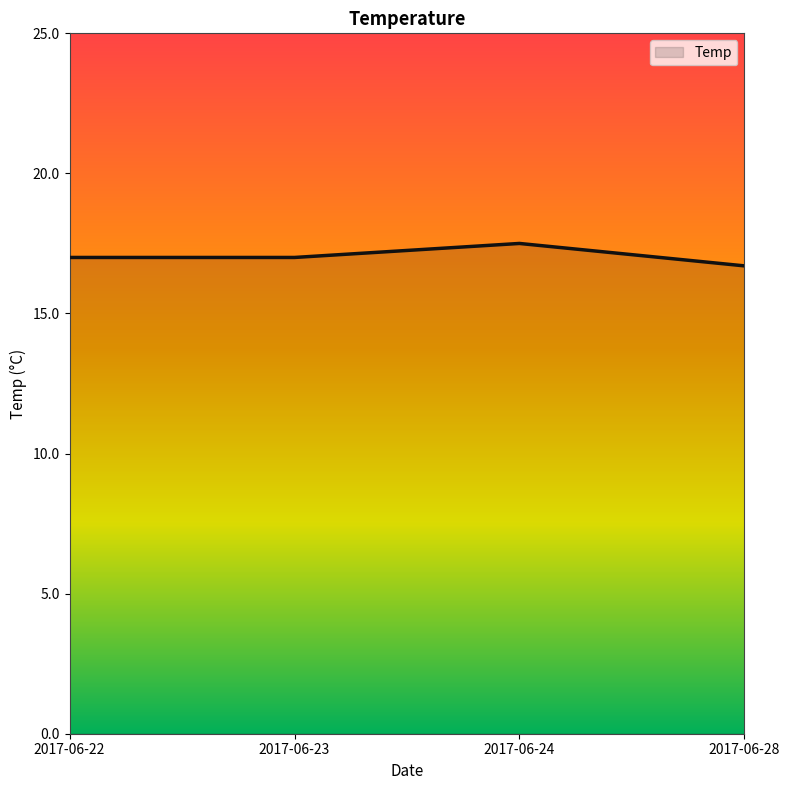

The value at 2017-06-24 is 17.5. True or false?

True